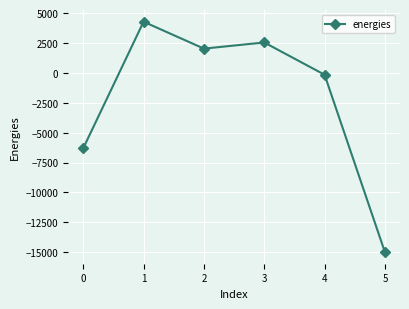

Reading left to right, list all the values displayed in this chart.

0=-6305.5	1=4277.8	2=2027.7	3=2542.5	4=-155.7	5=-14997.9